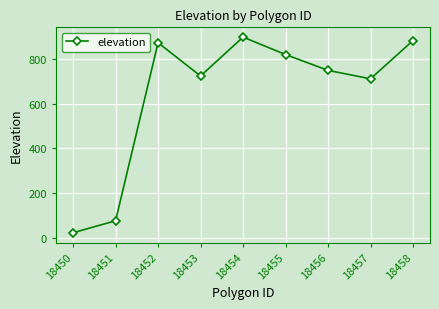

Rank the categories by value from lowest to highest.

18450, 18451, 18457, 18453, 18456, 18455, 18452, 18458, 18454